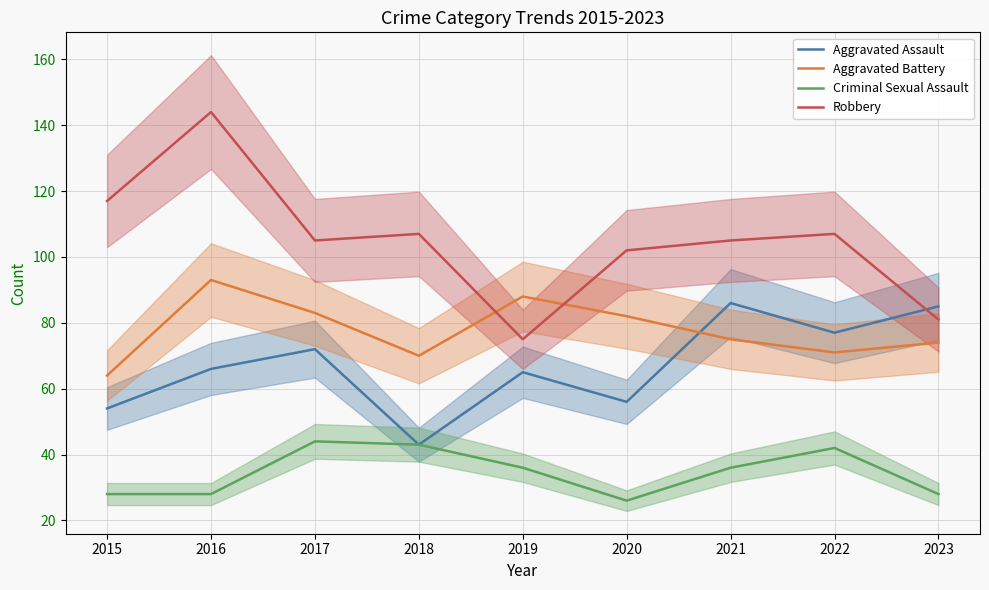

What is the sum of all Criminal Sexual Assault values?

311